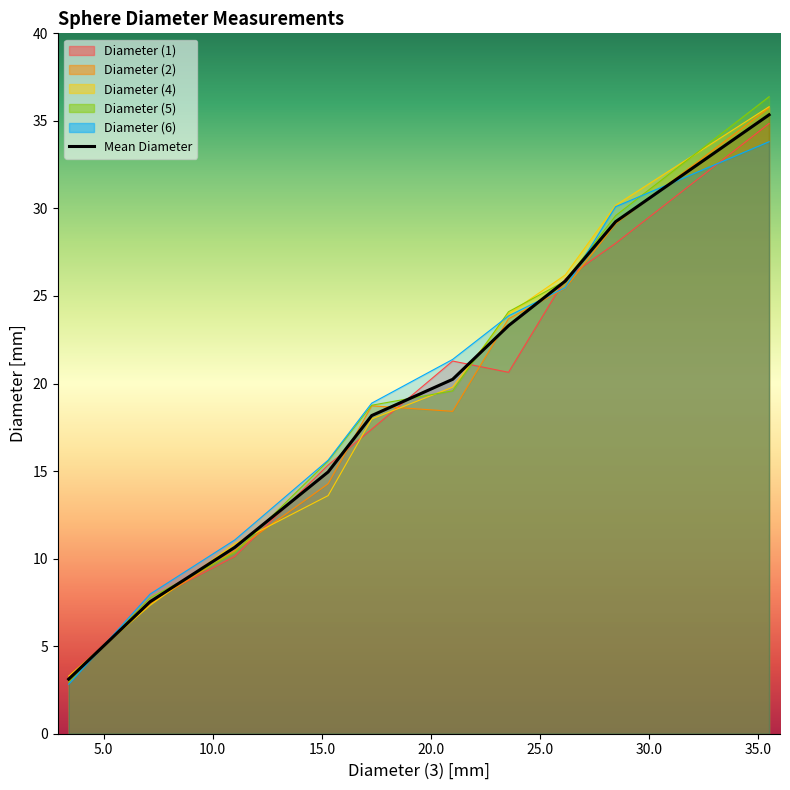

What is the sum of all Diameter (1) values?

184.3